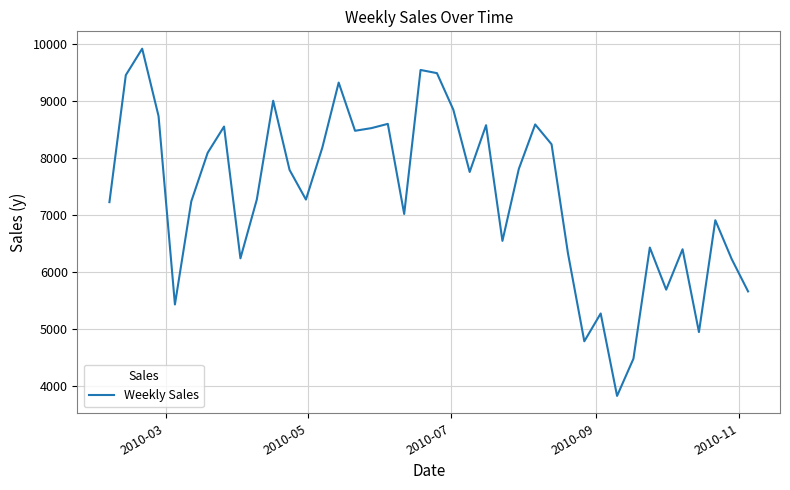

What is the difference between the maximum and minimum values?

6087.1